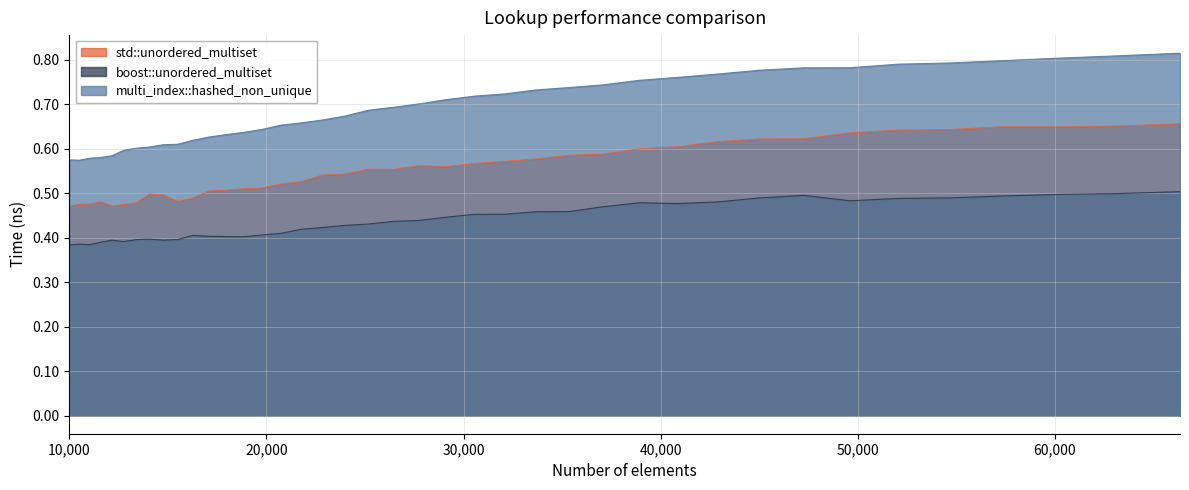

The value of std::unordered_multiset at 22845 is 0.2. True or false?

False